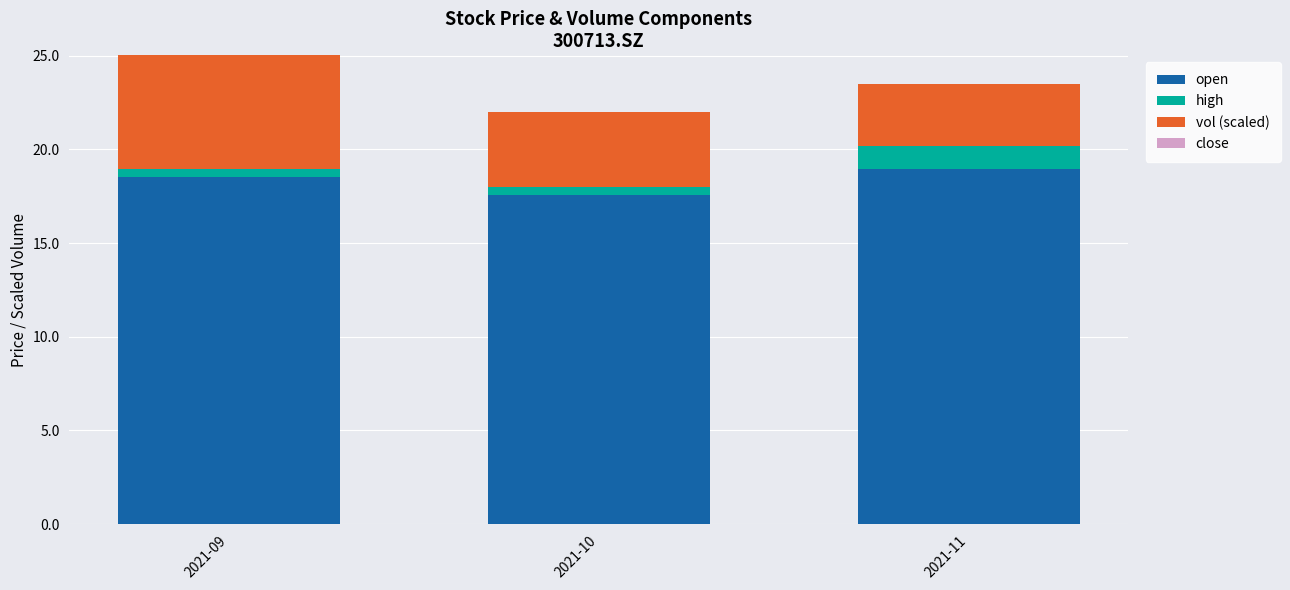

At which category is the sum across all series the highest?

2021-09